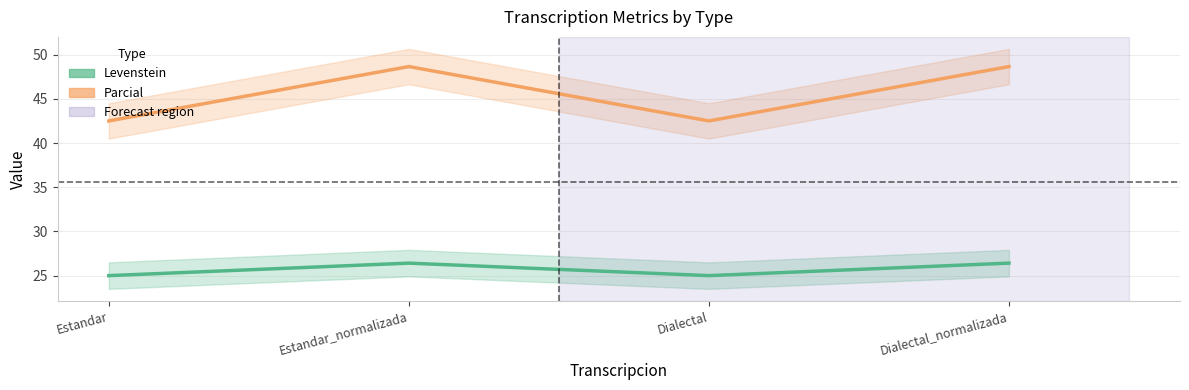

What is the total value across all series at Estandar?

67.5